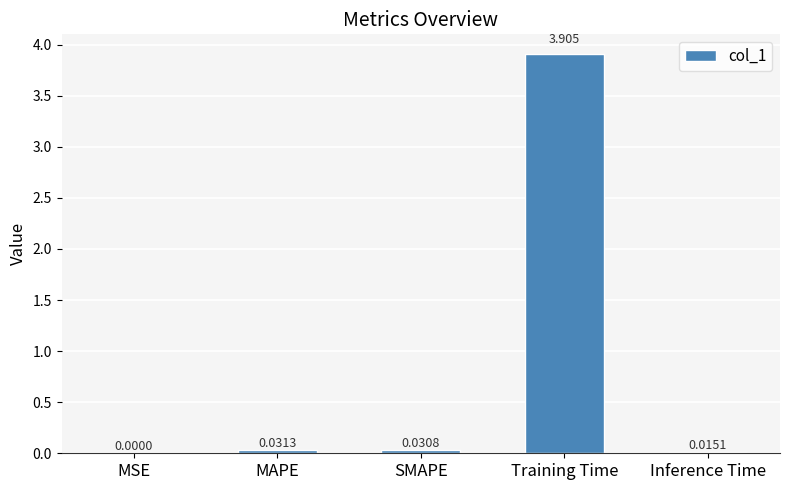

What is the average value?

0.8